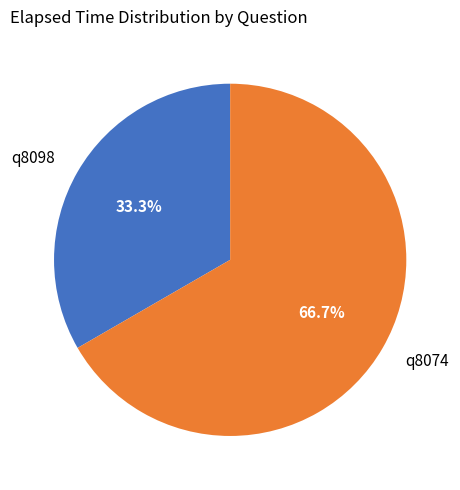

Which category accounts for the majority?

q8074